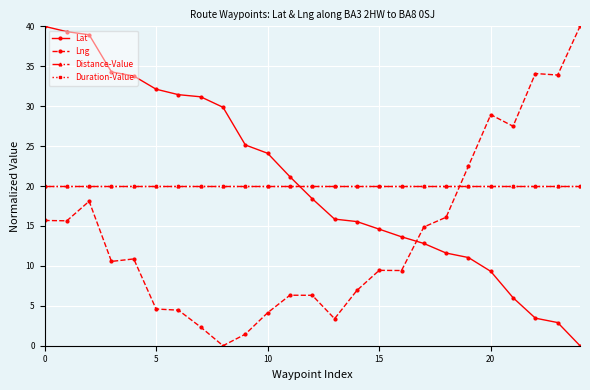

After their last crossing, which series has the higher values: Lng or Lat?

Lng